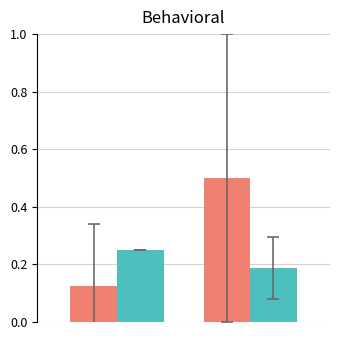

How many bars are there in each group?

2